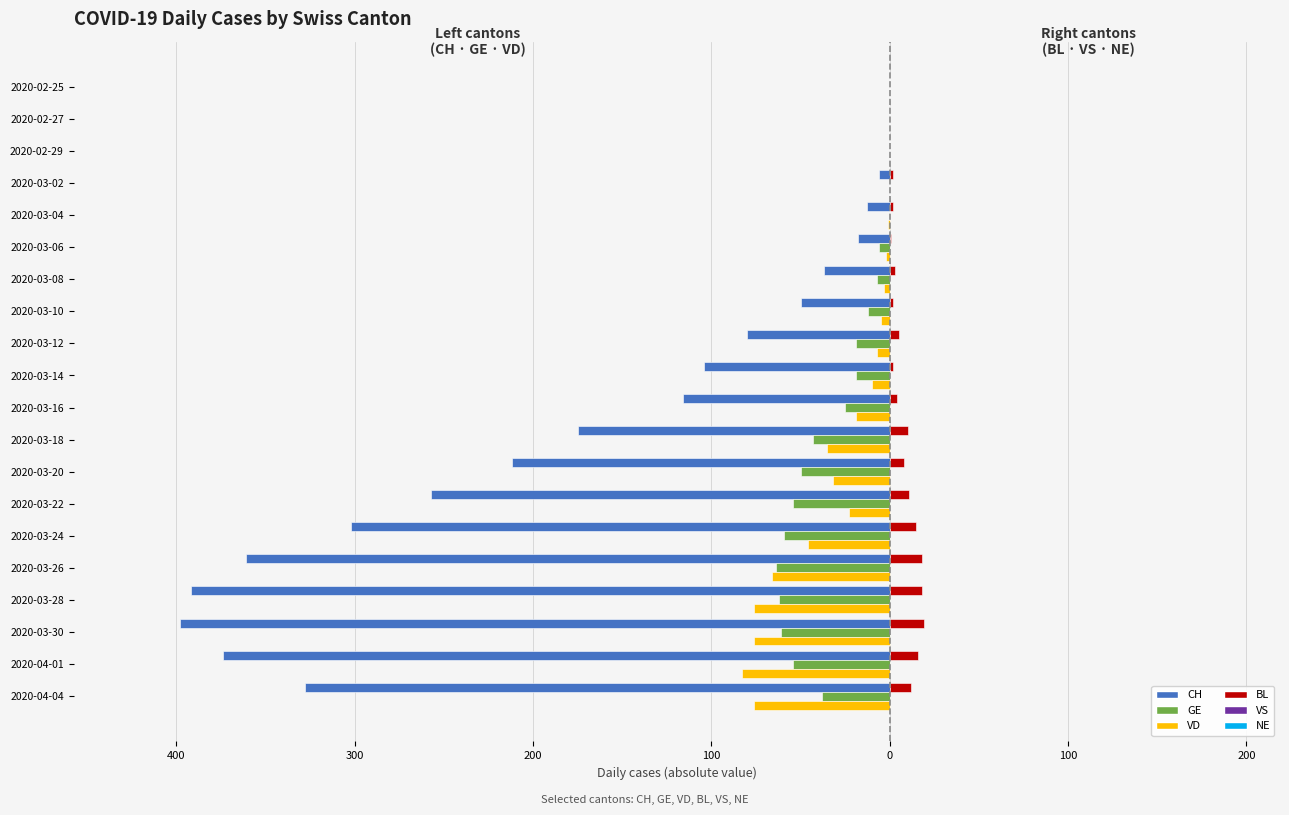

Are the bars grouped side by side (vs. stacked)?

Yes